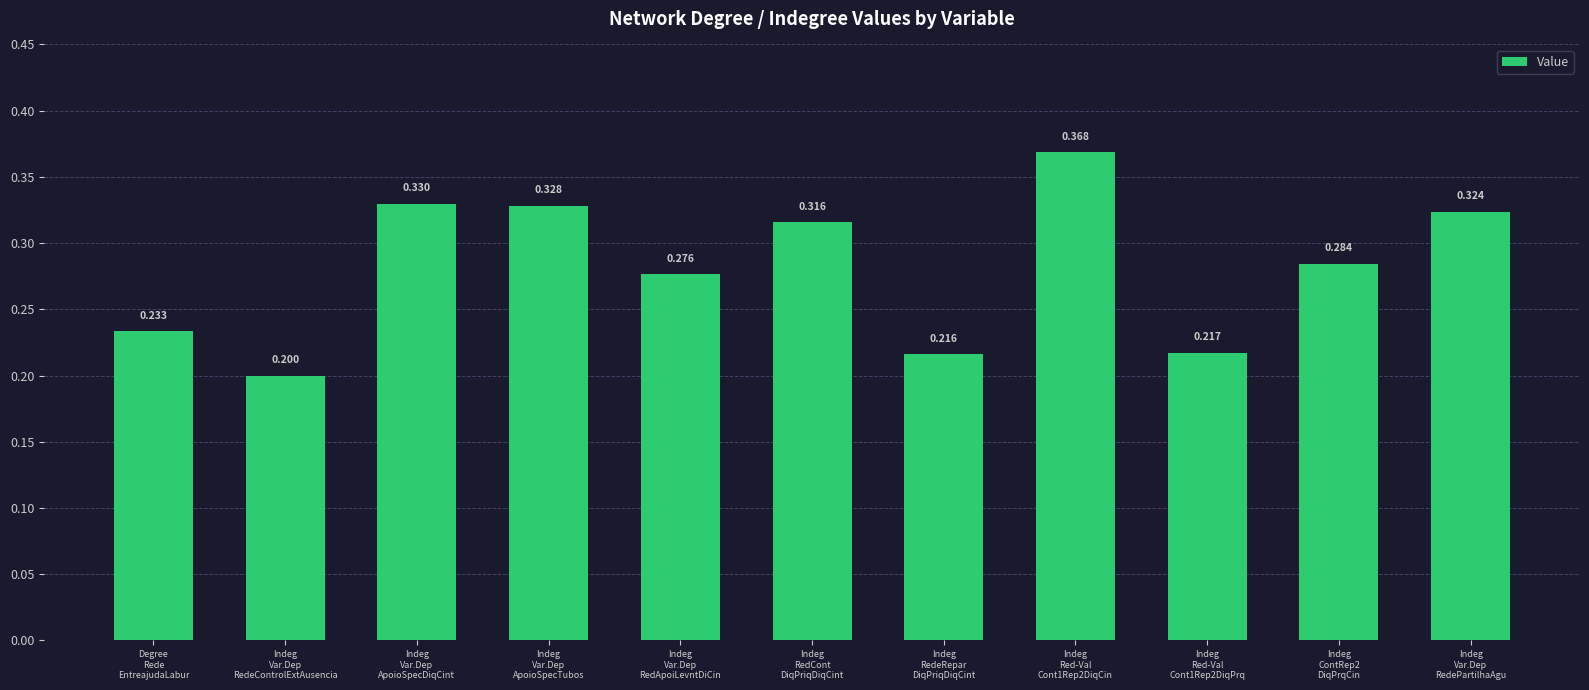

Count the number of data series in this chart.

1